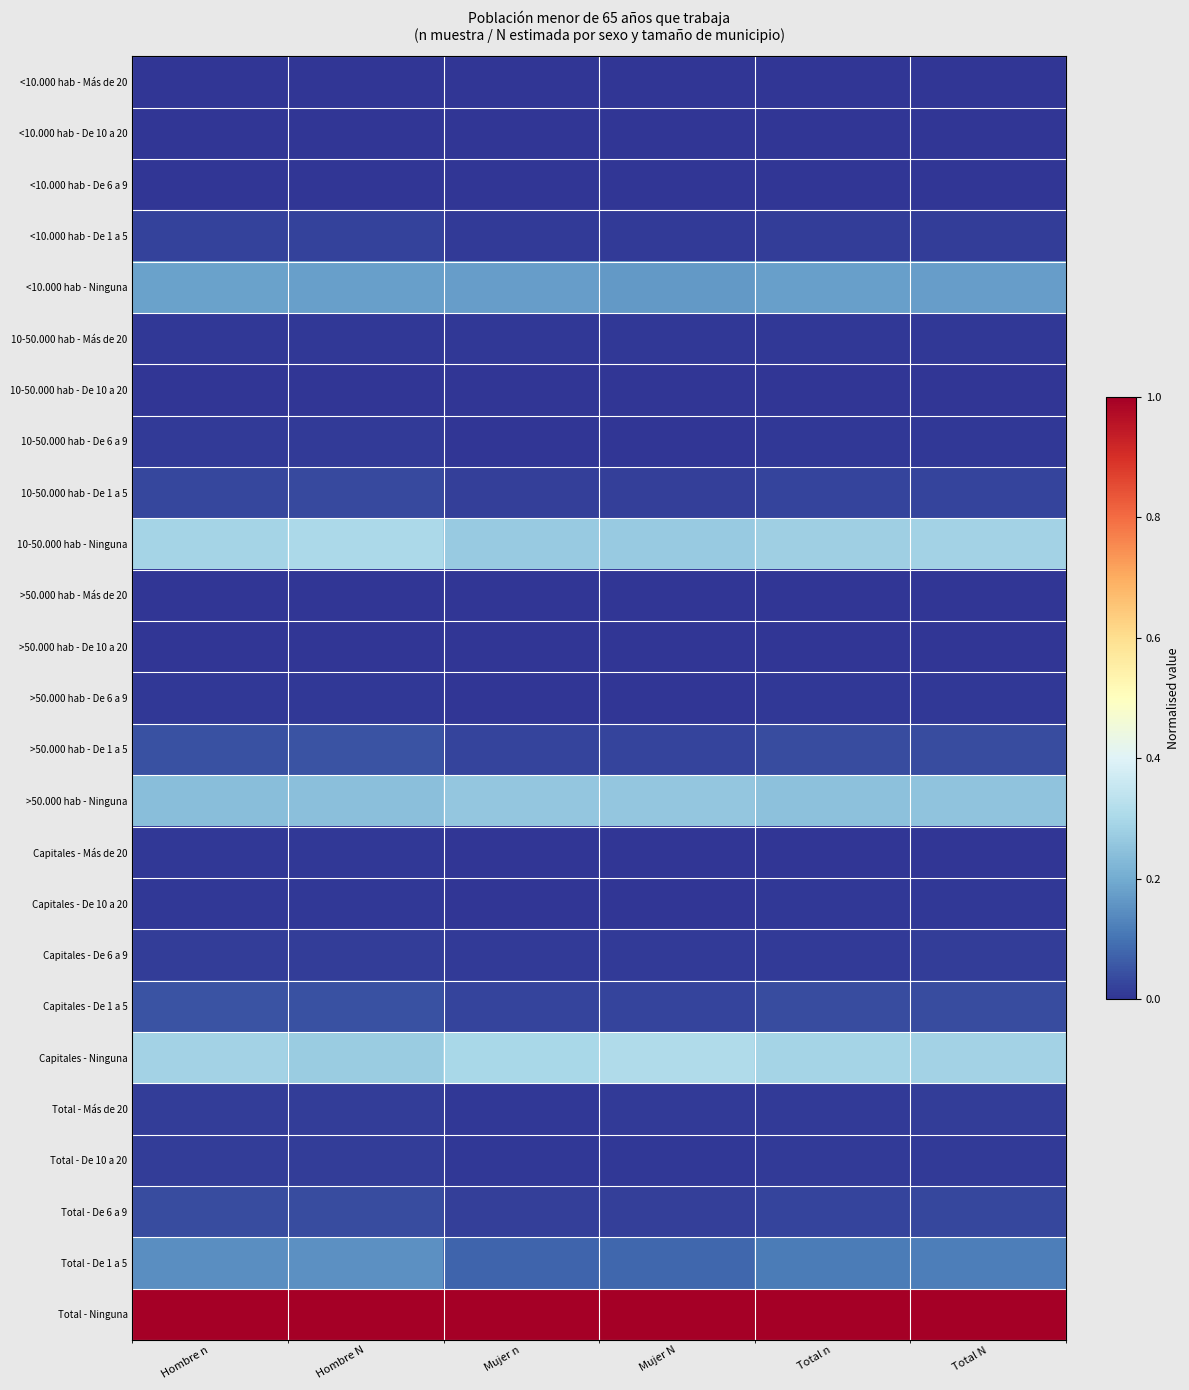

What is the spread (max minus min) of values at Hombre N?

1.0